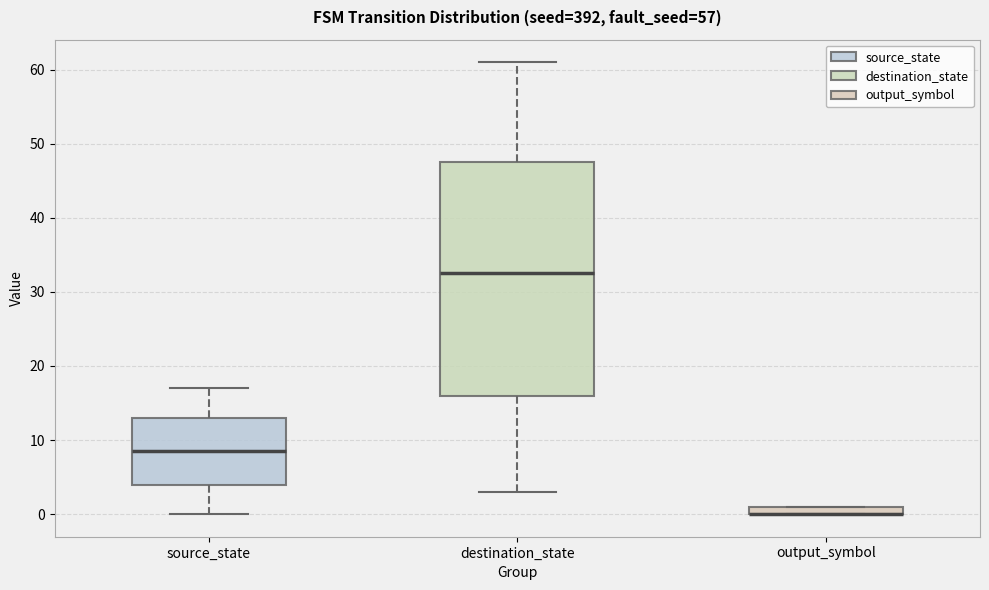

Where is the lower edge of the box for output_symbol on the y-axis? The values are not printed on the chart, so give them approximately, as read against the axis.

0